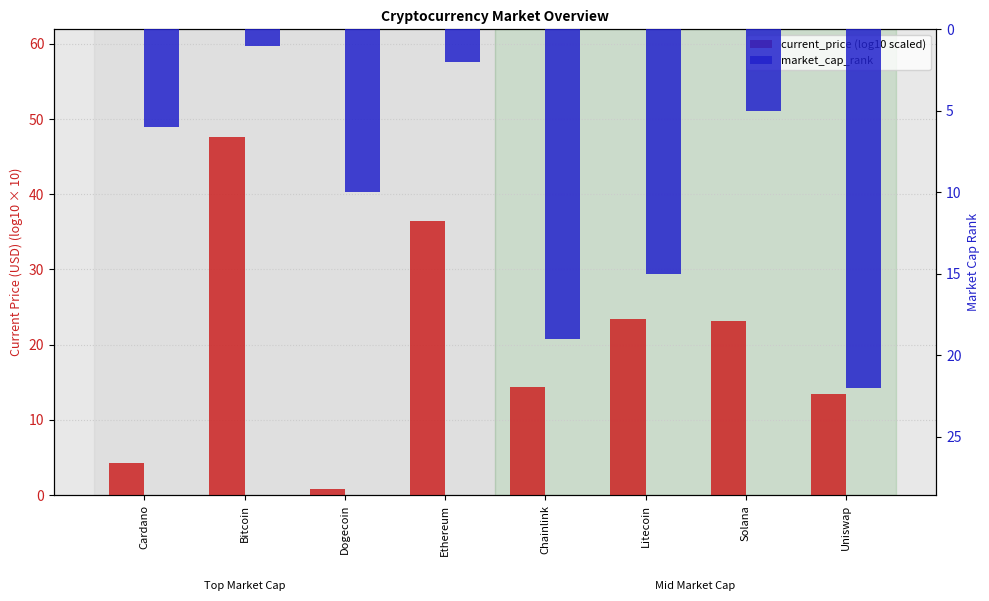

How many bars are there in each group?

2